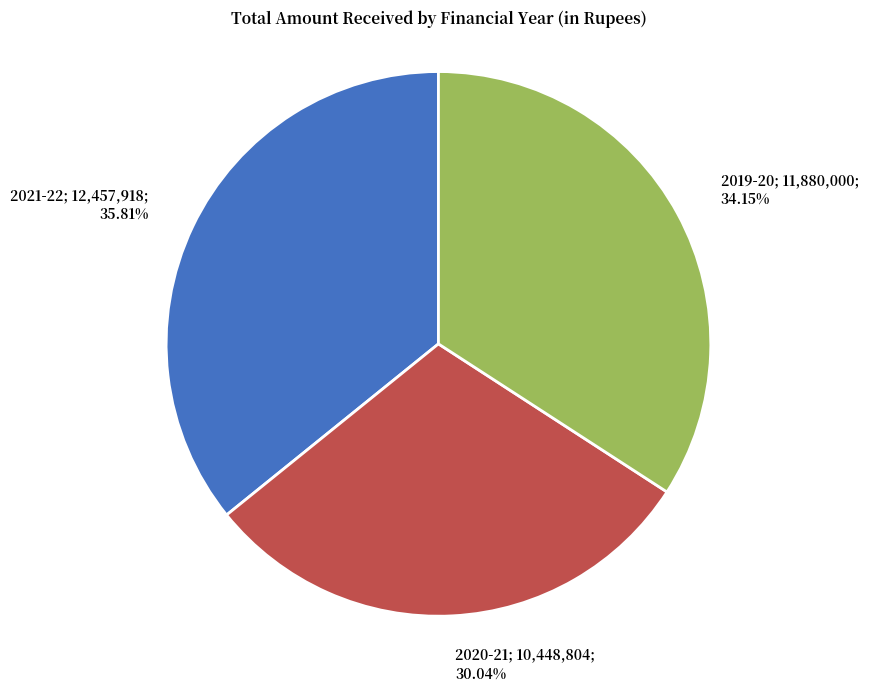

Does any single category account for the majority?

No